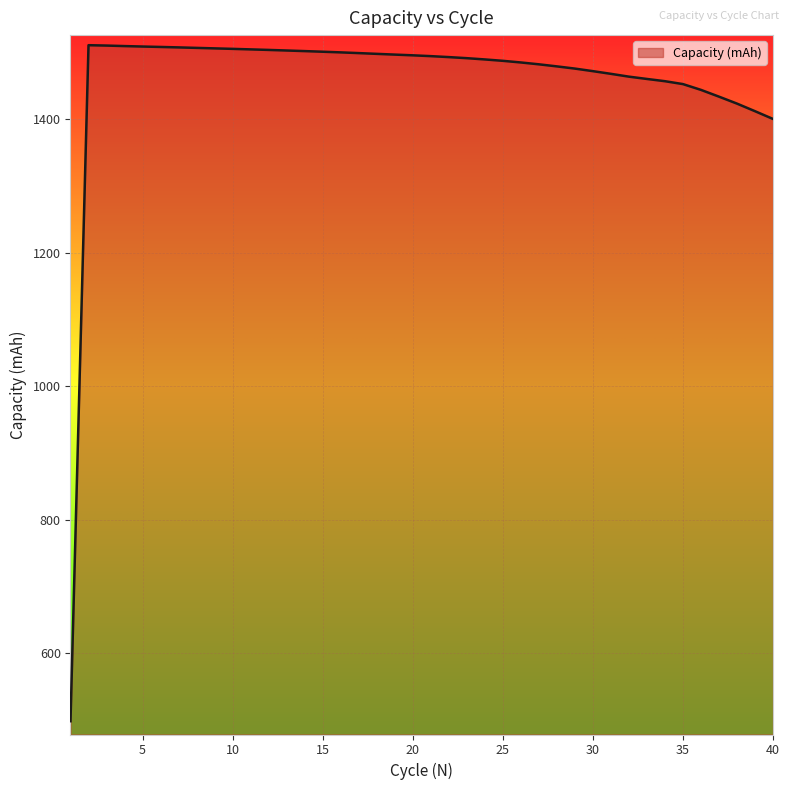

What is the maximum value shown in the chart?

1511.0